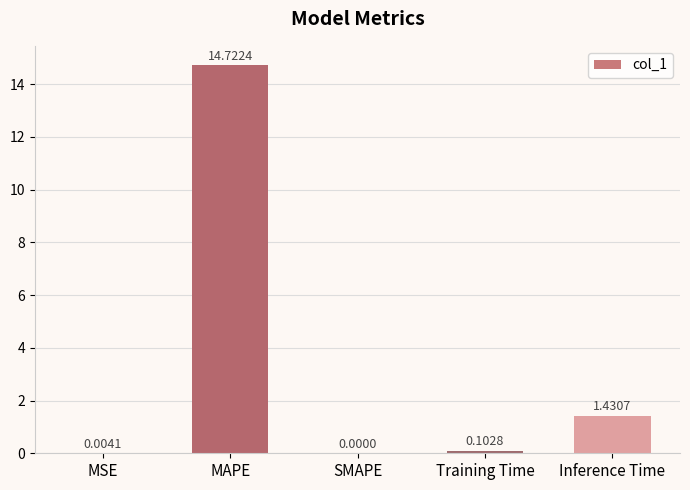

How many positive values are there?

4